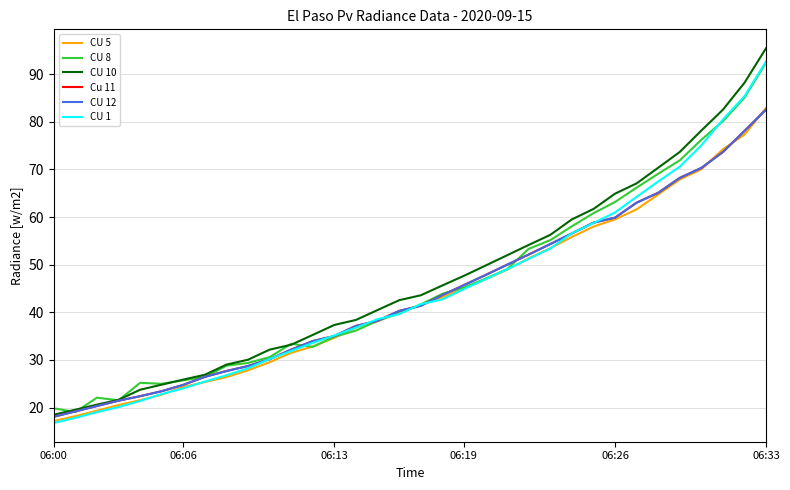

Does the chart display data point markers on the line(s)?

No